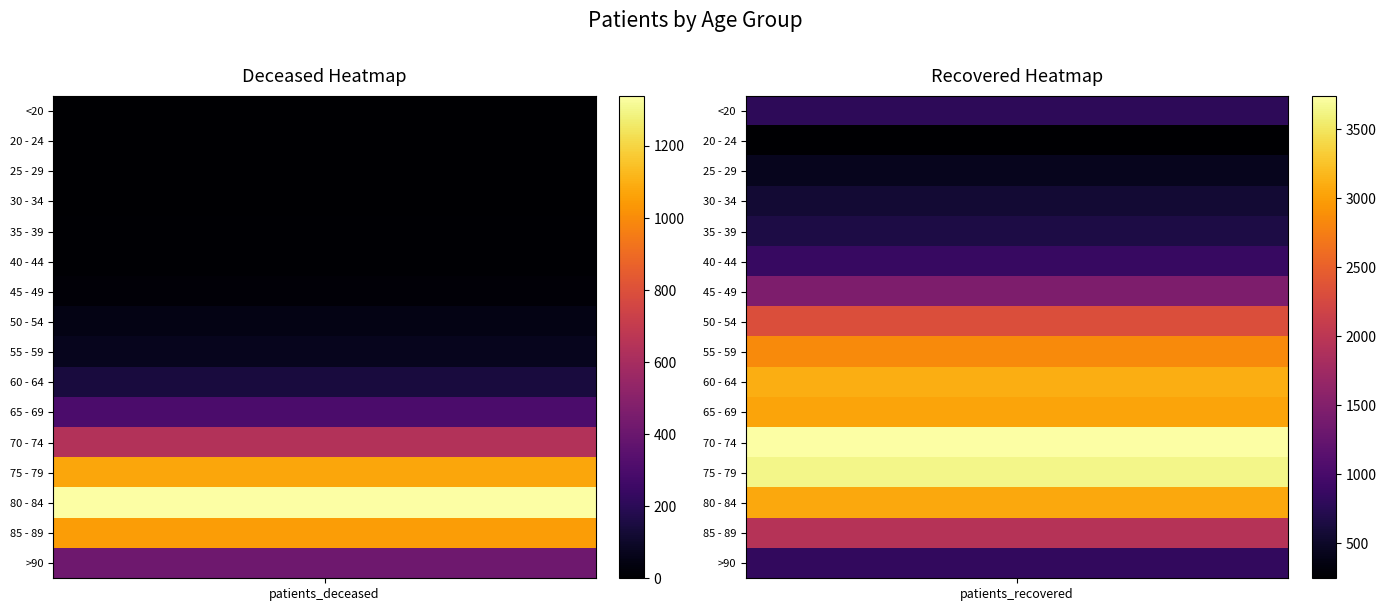

What is the approximate value of 70 - 74 at 0?

642